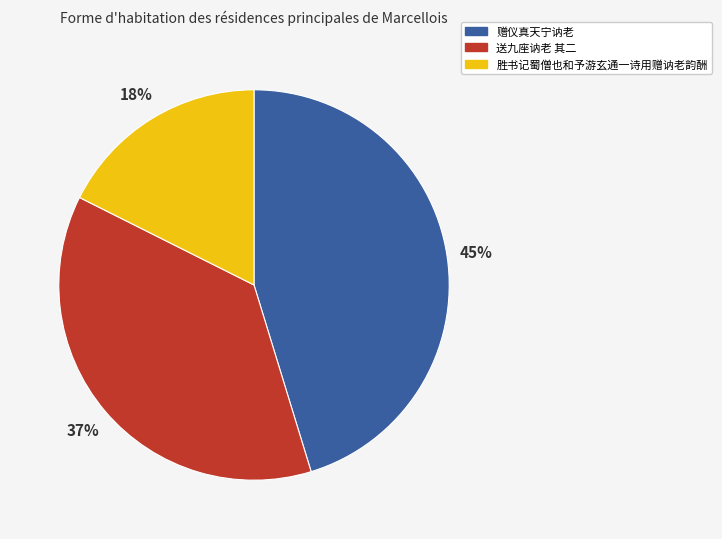

To the nearest percent, what is the average slice percentage?

33%